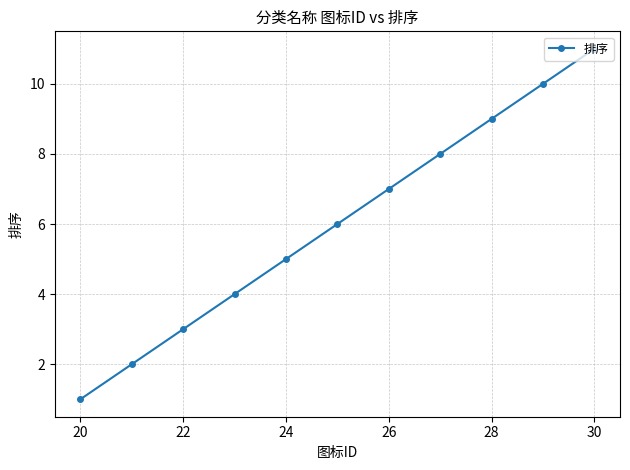

What is the sum of all values?

66